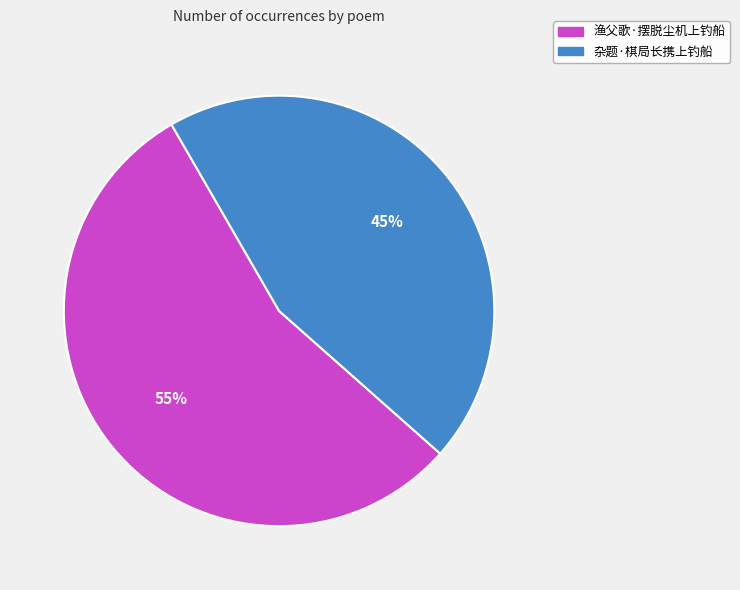

True or false: 杂题·棋局长携上钓船 accounts for 45% of the total.

True